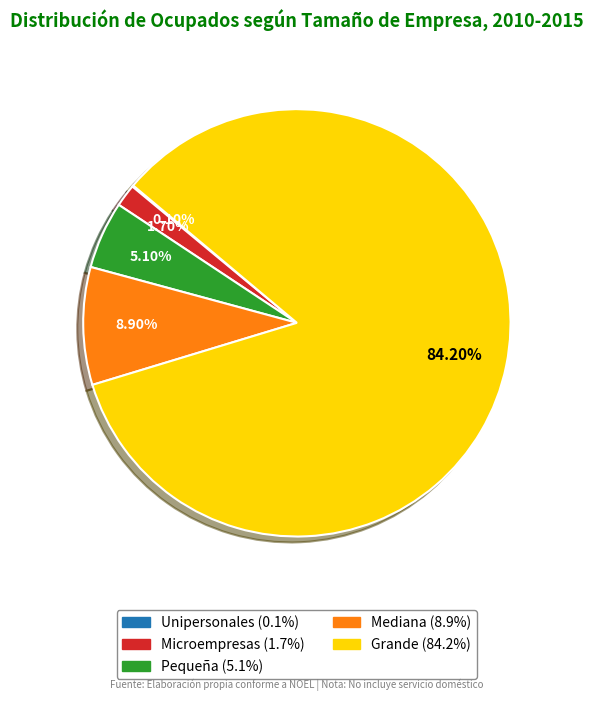

Do Mediana and Pequeña together represent more than half of the pie?

No